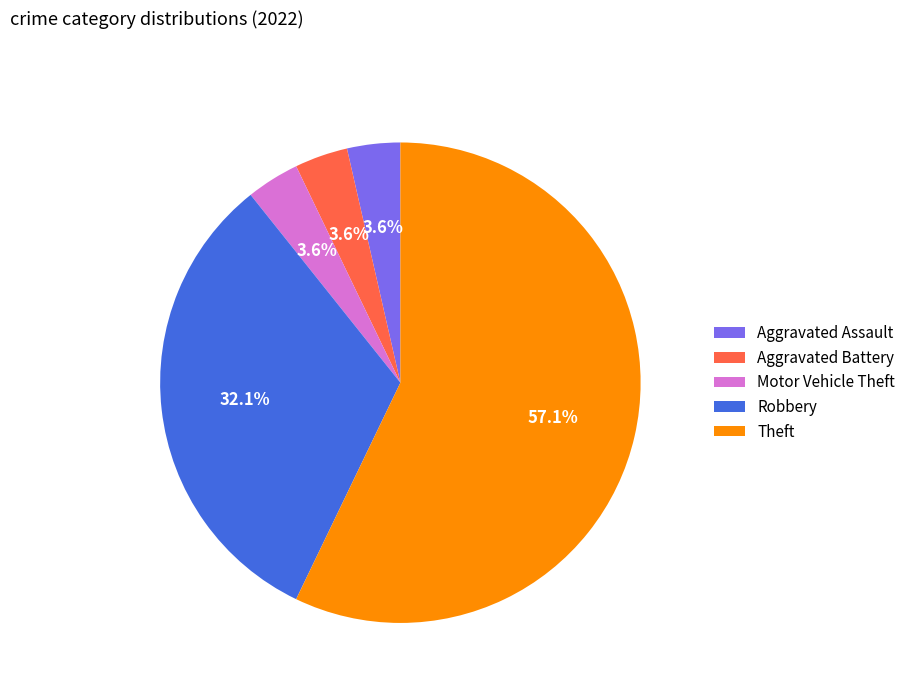

Which category accounts for the majority?

Theft